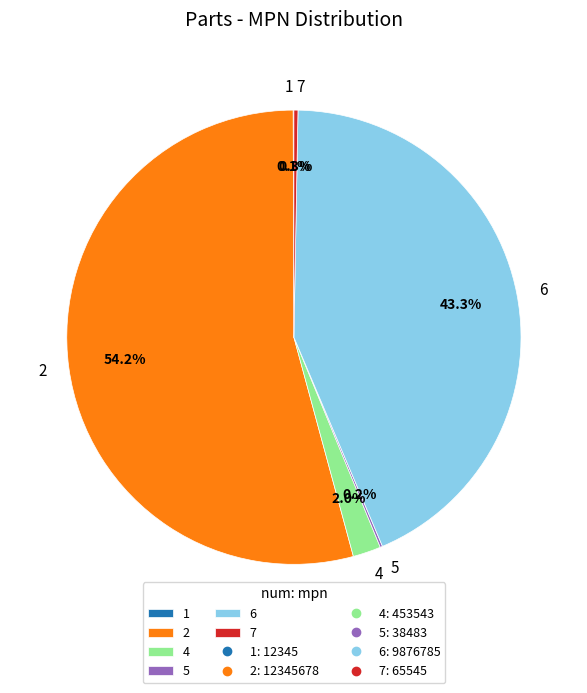

Is 6 the majority of the pie?

No